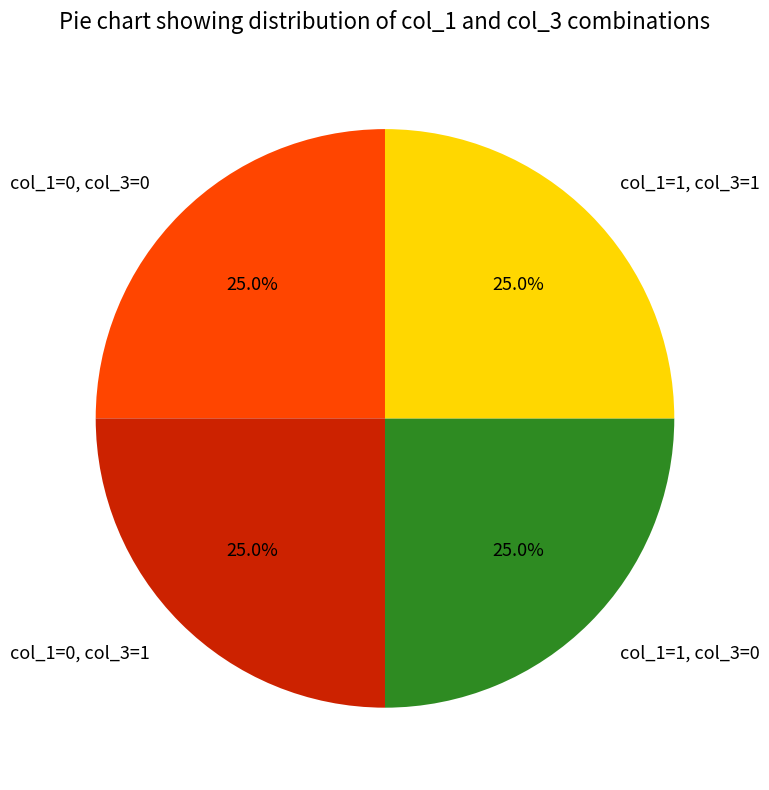

Approximately how many times larger is the value at col_1=0, col_3=0 compared to col_1=1, col_3=1?

1.0